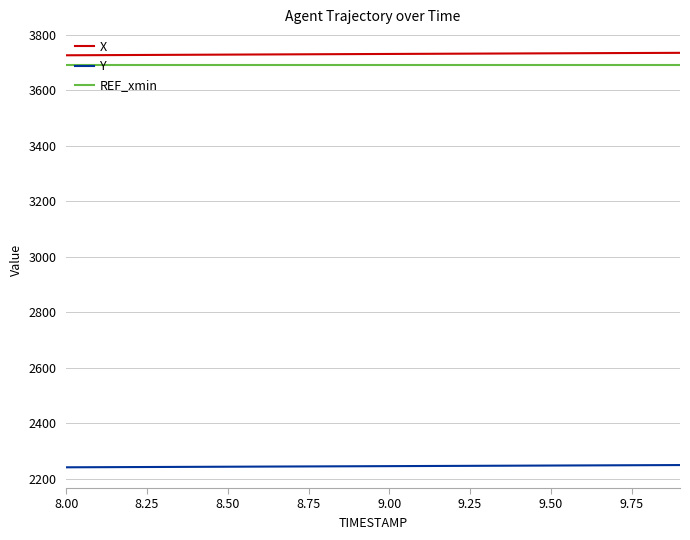

True or false: Y and X intersect in this chart.

False